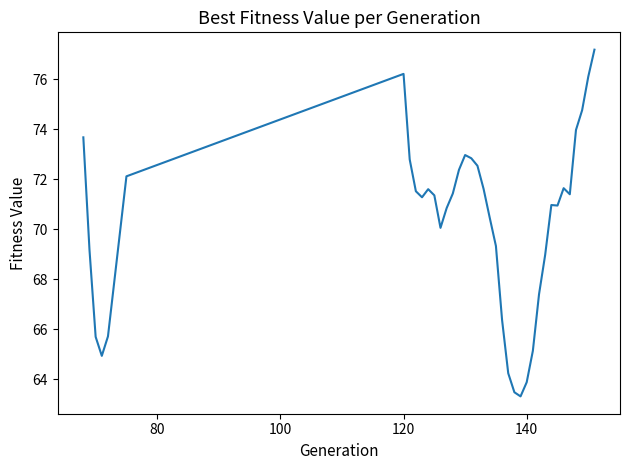

What is the greatest value displayed?

77.2